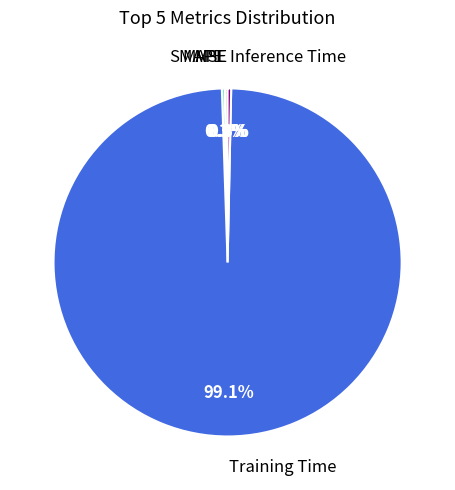

Is there a majority slice in this chart?

Yes